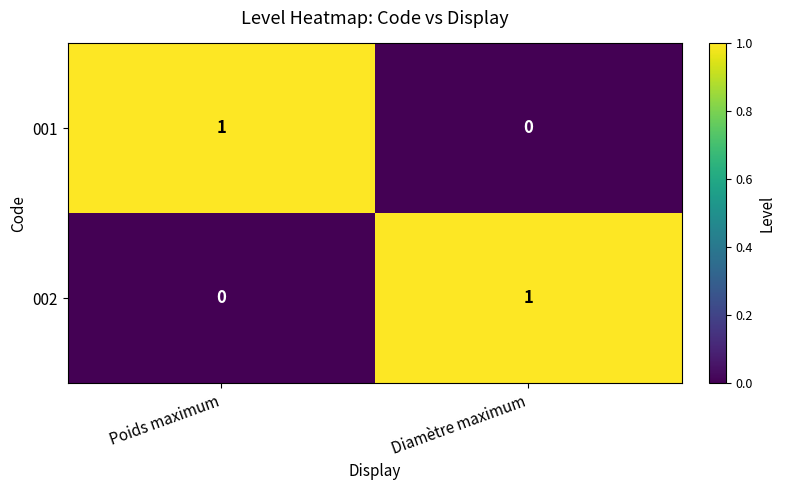

Which category has the highest value in the 001 series?

Poids maximum